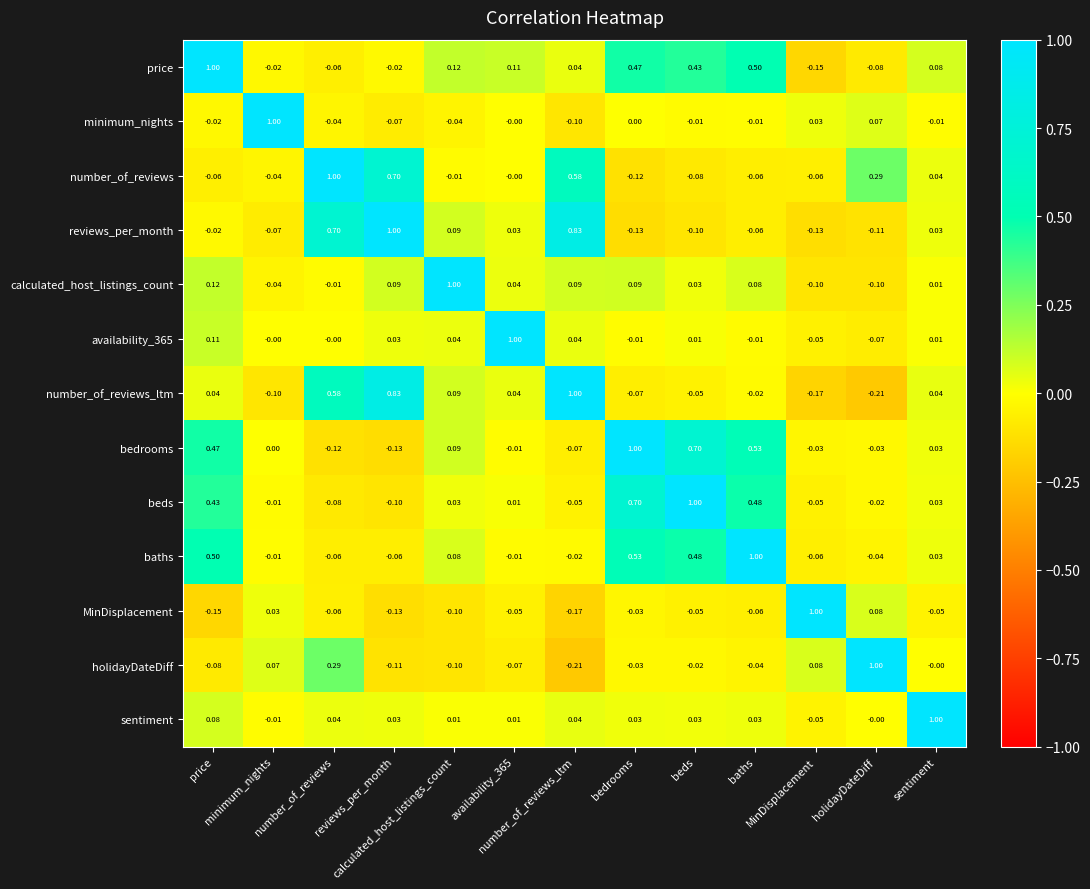

Reading left to right, what are all the values shown in this chart?

price: price=1.0	minimum_nights=-0.0	number_of_reviews=-0.1	reviews_per_month=-0.0	calculated_host_listings_count=0.1	availability_365=0.1	number_of_reviews_ltm=0.0	bedrooms=0.5	beds=0.4	baths=0.5	MinDisplacement=-0.1	holidayDateDiff=-0.1	sentiment=0.1
minimum_nights: price=-0.0	minimum_nights=1.0	number_of_reviews=-0.0	reviews_per_month=-0.1	calculated_host_listings_count=-0.0	availability_365=-0.0	number_of_reviews_ltm=-0.1	bedrooms=0.0	beds=-0.0	baths=-0.0	MinDisplacement=0.0	holidayDateDiff=0.1	sentiment=-0.0
number_of_reviews: price=-0.1	minimum_nights=-0.0	number_of_reviews=1.0	reviews_per_month=0.7	calculated_host_listings_count=-0.0	availability_365=-0.0	number_of_reviews_ltm=0.6	bedrooms=-0.1	beds=-0.1	baths=-0.1	MinDisplacement=-0.1	holidayDateDiff=0.3	sentiment=0.0
reviews_per_month: price=-0.0	minimum_nights=-0.1	number_of_reviews=0.7	reviews_per_month=1.0	calculated_host_listings_count=0.1	availability_365=0.0	number_of_reviews_ltm=0.8	bedrooms=-0.1	beds=-0.1	baths=-0.1	MinDisplacement=-0.1	holidayDateDiff=-0.1	sentiment=0.0
calculated_host_listings_count: price=0.1	minimum_nights=-0.0	number_of_reviews=-0.0	reviews_per_month=0.1	calculated_host_listings_count=1.0	availability_365=0.0	number_of_reviews_ltm=0.1	bedrooms=0.1	beds=0.0	baths=0.1	MinDisplacement=-0.1	holidayDateDiff=-0.1	sentiment=0.0
availability_365: price=0.1	minimum_nights=-0.0	number_of_reviews=-0.0	reviews_per_month=0.0	calculated_host_listings_count=0.0	availability_365=1.0	number_of_reviews_ltm=0.0	bedrooms=-0.0	beds=0.0	baths=-0.0	MinDisplacement=-0.1	holidayDateDiff=-0.1	sentiment=0.0
number_of_reviews_ltm: price=0.0	minimum_nights=-0.1	number_of_reviews=0.6	reviews_per_month=0.8	calculated_host_listings_count=0.1	availability_365=0.0	number_of_reviews_ltm=1.0	bedrooms=-0.1	beds=-0.1	baths=-0.0	MinDisplacement=-0.2	holidayDateDiff=-0.2	sentiment=0.0
bedrooms: price=0.5	minimum_nights=0.0	number_of_reviews=-0.1	reviews_per_month=-0.1	calculated_host_listings_count=0.1	availability_365=-0.0	number_of_reviews_ltm=-0.1	bedrooms=1.0	beds=0.7	baths=0.5	MinDisplacement=-0.0	holidayDateDiff=-0.0	sentiment=0.0
beds: price=0.4	minimum_nights=-0.0	number_of_reviews=-0.1	reviews_per_month=-0.1	calculated_host_listings_count=0.0	availability_365=0.0	number_of_reviews_ltm=-0.1	bedrooms=0.7	beds=1.0	baths=0.5	MinDisplacement=-0.1	holidayDateDiff=-0.0	sentiment=0.0
baths: price=0.5	minimum_nights=-0.0	number_of_reviews=-0.1	reviews_per_month=-0.1	calculated_host_listings_count=0.1	availability_365=-0.0	number_of_reviews_ltm=-0.0	bedrooms=0.5	beds=0.5	baths=1.0	MinDisplacement=-0.1	holidayDateDiff=-0.0	sentiment=0.0
MinDisplacement: price=-0.1	minimum_nights=0.0	number_of_reviews=-0.1	reviews_per_month=-0.1	calculated_host_listings_count=-0.1	availability_365=-0.1	number_of_reviews_ltm=-0.2	bedrooms=-0.0	beds=-0.1	baths=-0.1	MinDisplacement=1.0	holidayDateDiff=0.1	sentiment=-0.1
holidayDateDiff: price=-0.1	minimum_nights=0.1	number_of_reviews=0.3	reviews_per_month=-0.1	calculated_host_listings_count=-0.1	availability_365=-0.1	number_of_reviews_ltm=-0.2	bedrooms=-0.0	beds=-0.0	baths=-0.0	MinDisplacement=0.1	holidayDateDiff=1.0	sentiment=-0.0
sentiment: price=0.1	minimum_nights=-0.0	number_of_reviews=0.0	reviews_per_month=0.0	calculated_host_listings_count=0.0	availability_365=0.0	number_of_reviews_ltm=0.0	bedrooms=0.0	beds=0.0	baths=0.0	MinDisplacement=-0.1	holidayDateDiff=-0.0	sentiment=1.0